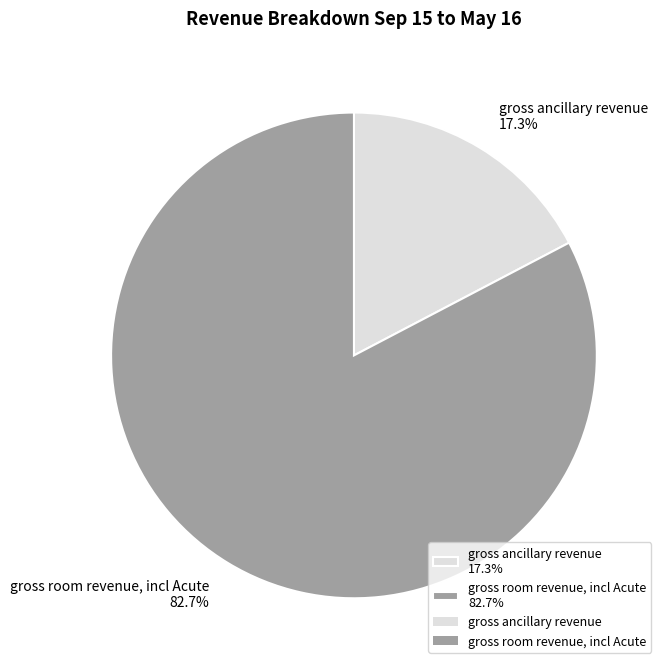

What is the majority slice?

gross room revenue, incl Acute